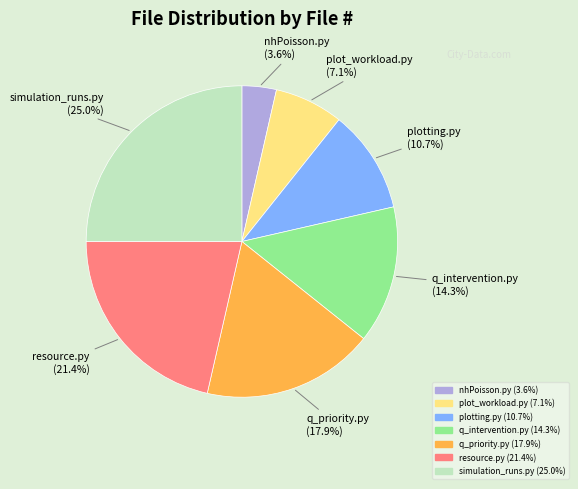

Rank the categories by value from highest to lowest.

simulation_runs.py, resource.py, q_priority.py, q_intervention.py, plotting.py, plot_workload.py, nhPoisson.py